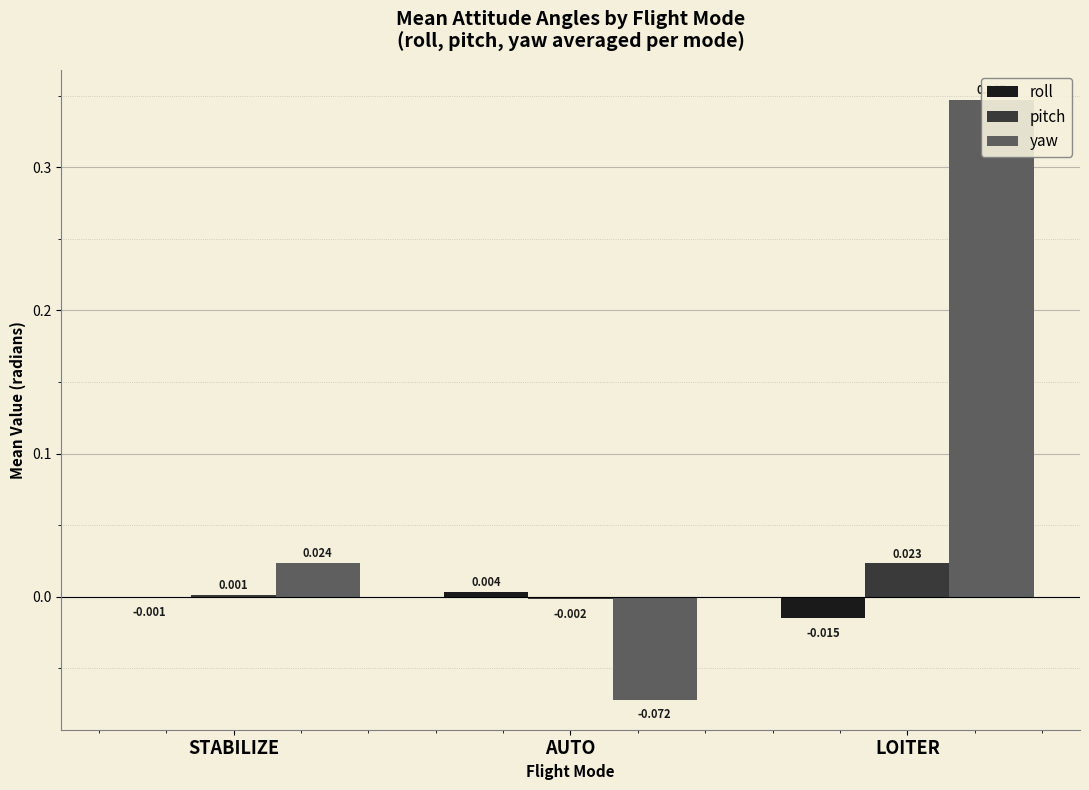

At which label is pitch closest to 0?

STABILIZE